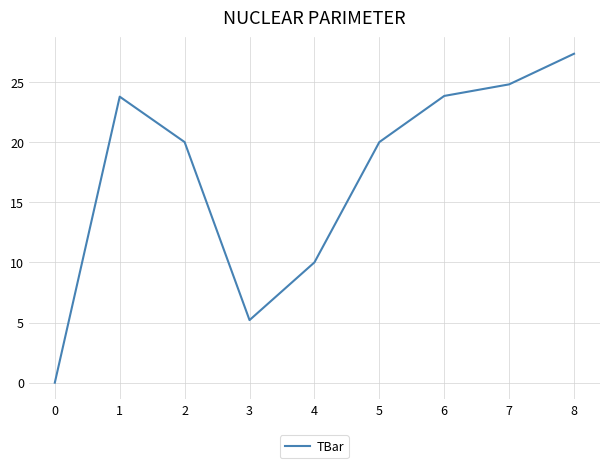

How many positive values are there?

8